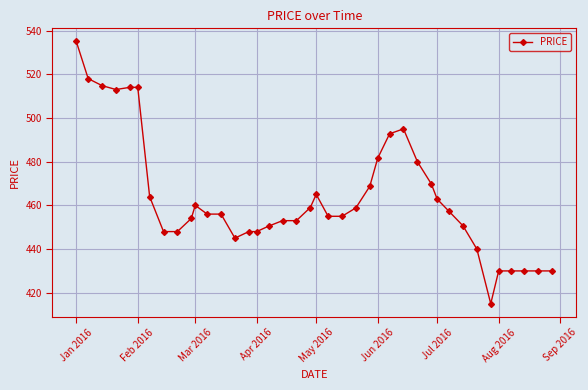

How many distinct data groups are displayed?

1